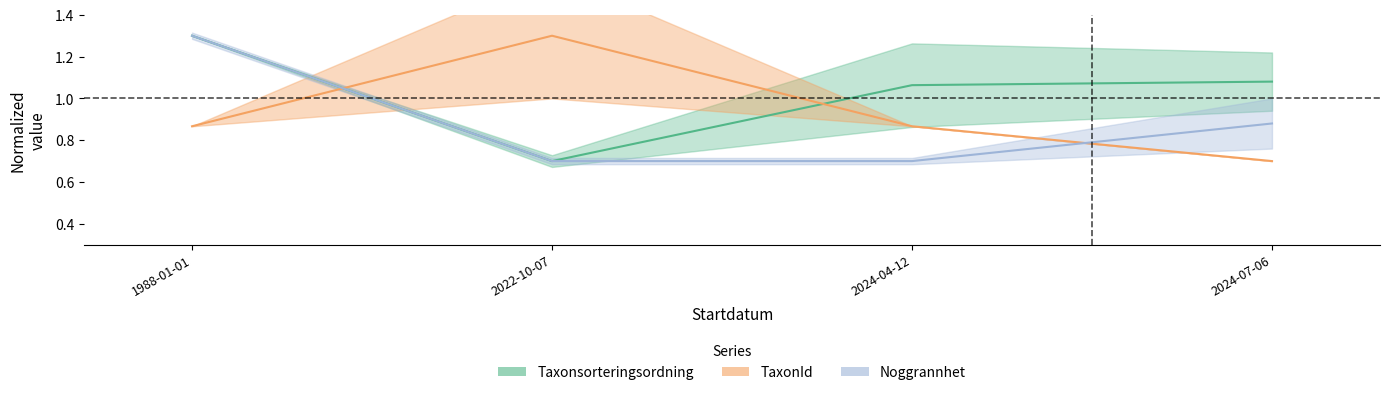

At which label is Noggrannhet closest to 0?

2022-10-07